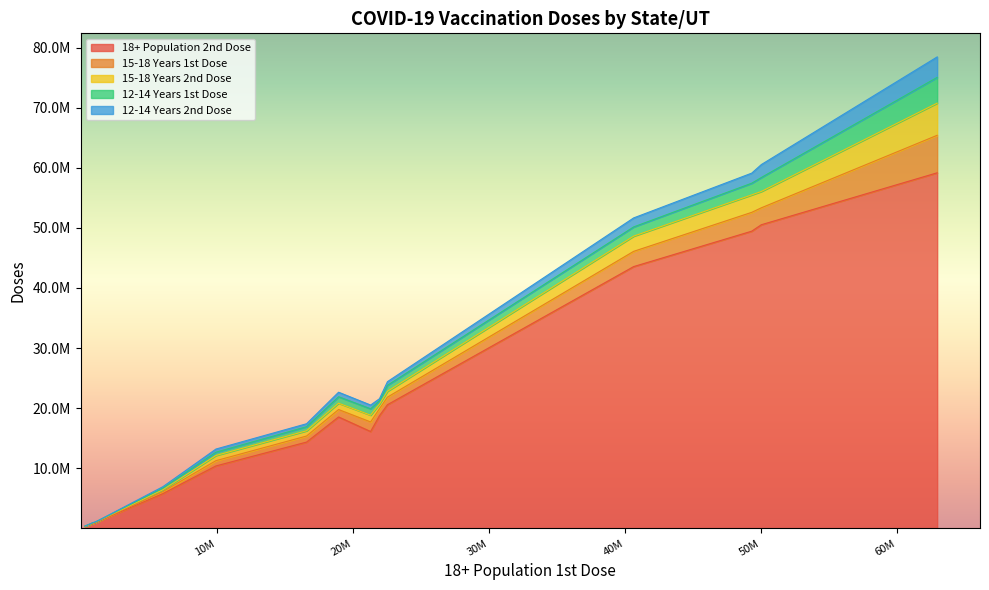

Reading right to left, extract all data points from this chart.

18+ Population 2nd Dose: Karnataka=50520887	Jharkhand=16112704	Jammu & Kashmir=10388596	Himachal Pradesh=5783693	Haryana=18749604	Gujarat=49448194	Goa=1224544	Delhi=14356213	Chhattisgarh=18537851	Chandigarh=921412	Bihar=59160917	Assam=20575569	Arunachal Pradesh=748505	Andhra Pradesh=43555756	A&N Islands=320383
15-18 Years 1st Dose: Karnataka=2816444	Jharkhand=1596112	Jammu & Kashmir=876049	Himachal Pradesh=331826	Haryana=1158529	Gujarat=3131920	Goa=51734	Delhi=1008984	Chhattisgarh=1234990	Chandigarh=57715	Bihar=6240650	Assam=1262520	Arunachal Pradesh=59100	Andhra Pradesh=2535344	A&N Islands=19208
15-18 Years 2nd Dose: Karnataka=2719866	Jharkhand=1125458	Jammu & Kashmir=861731	Himachal Pradesh=309613	Haryana=771892	Gujarat=2906698	Goa=44551	Delhi=870799	Chhattisgarh=1053338	Chandigarh=43914	Bihar=5348480	Assam=972402	Arunachal Pradesh=44869	Andhra Pradesh=2527613	A&N Islands=18860
12-14 Years 1st Dose: Karnataka=2325490	Jharkhand=1062630	Jammu & Kashmir=553845	Himachal Pradesh=272064	Haryana=559947	Gujarat=1941637	Goa=33265	Delhi=683795	Chhattisgarh=1076071	Chandigarh=38217	Bihar=4288630	Assam=999552	Arunachal Pradesh=40852	Andhra Pradesh=1537424	A&N Islands=15124
12-14 Years 2nd Dose: Karnataka=2151318	Jharkhand=622673	Jammu & Kashmir=517818	Himachal Pradesh=235002	Haryana=327809	Gujarat=1677880	Goa=26640	Delhi=490676	Chhattisgarh=752571	Chandigarh=26058	Bihar=3403195	Assam=602283	Arunachal Pradesh=28445	Andhra Pradesh=1496426	A&N Islands=14042